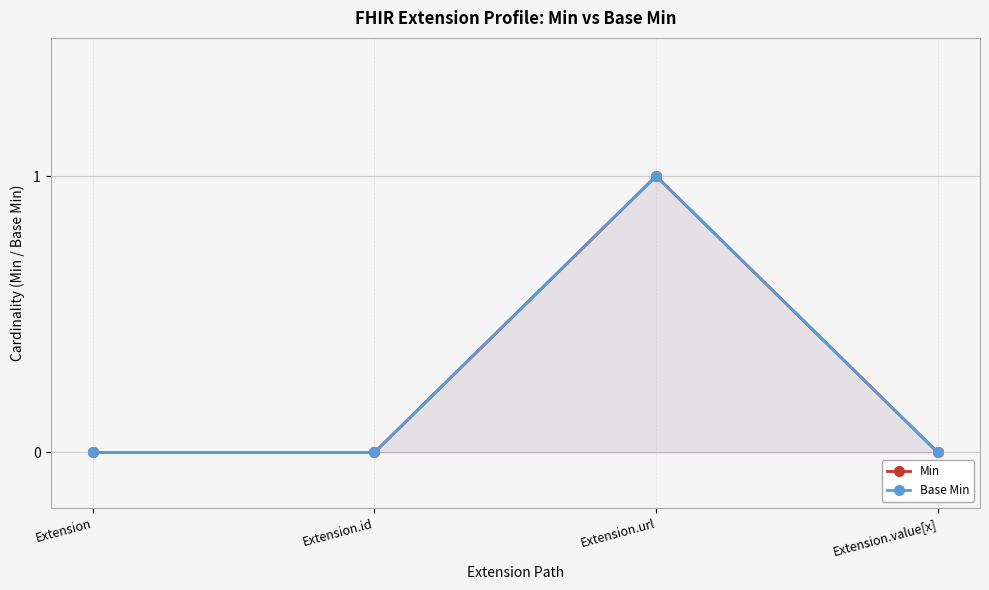

Which series changed the most between Extension.id and Extension.url?

Min